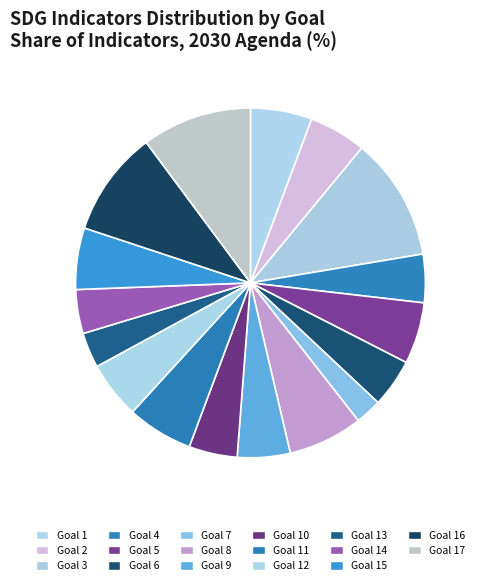

Which category has the smallest portion of the pie?

Goal 7